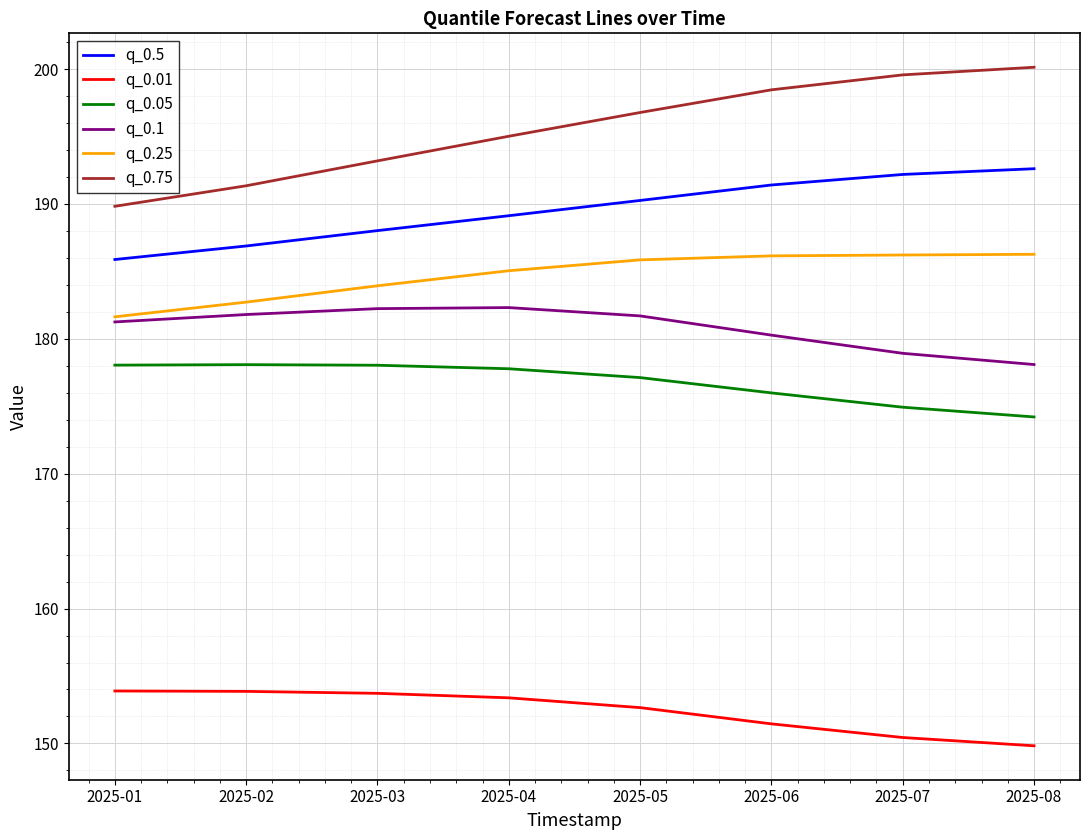

The value of q_0.1 at 2025-03 is 43.0. True or false?

False